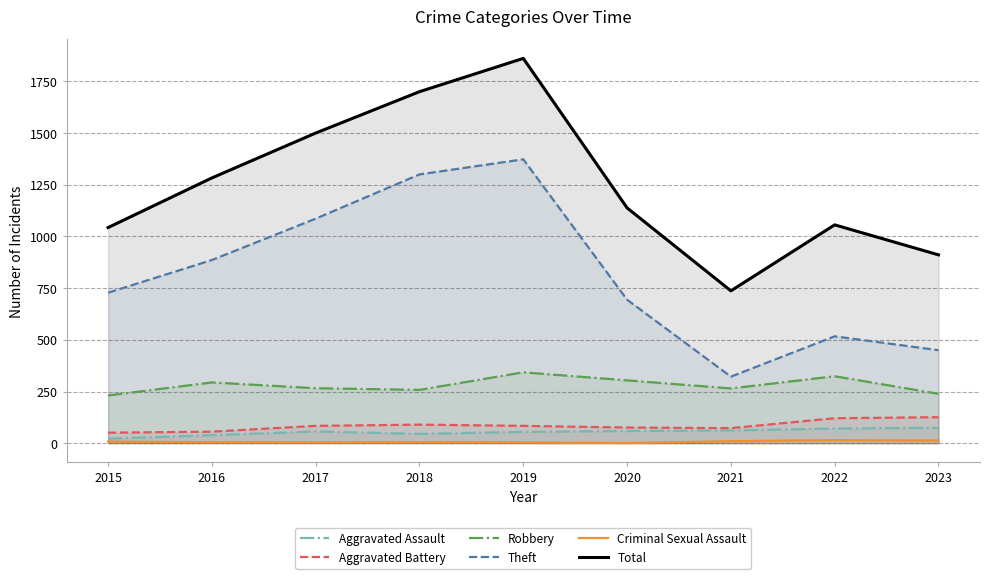

Reading left to right, what are all the values shown in this chart?

Aggravated Assault: 2015=22	2016=39	2017=57	2018=45	2019=55	2020=59	2021=62	2022=71	2023=75
Aggravated Battery: 2015=51	2016=56	2017=84	2018=90	2019=84	2020=76	2021=73	2022=121	2023=126
Robbery: 2015=231	2016=294	2017=266	2018=258	2019=343	2020=304	2021=265	2022=324	2023=239
Theft: 2015=728	2016=886	2017=1086	2018=1300	2019=1373	2020=694	2021=322	2022=517	2023=450
Criminal Sexual Assault: 2015=8	2016=5	2017=4	2018=5	2019=4	2020=1	2021=10	2022=15	2023=13
Total: 2015=1043	2016=1283	2017=1500	2018=1700	2019=1861	2020=1138	2021=737	2022=1056	2023=911